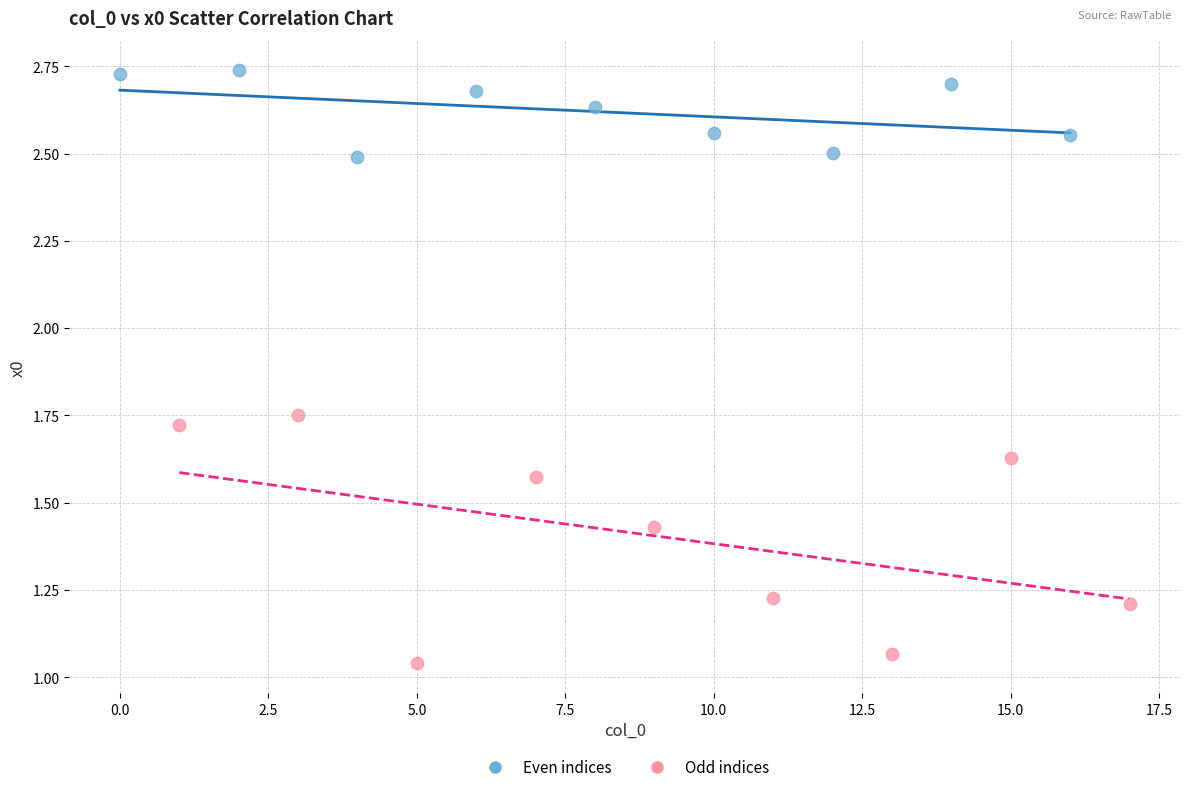

Which series contains the highest Y value?

Even indices